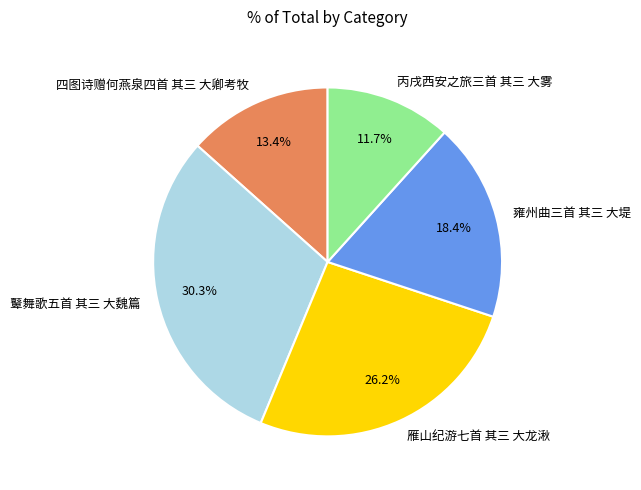

To the nearest percent, what percentage of the pie is 雁山纪游七首 其三 大龙湫?

26%